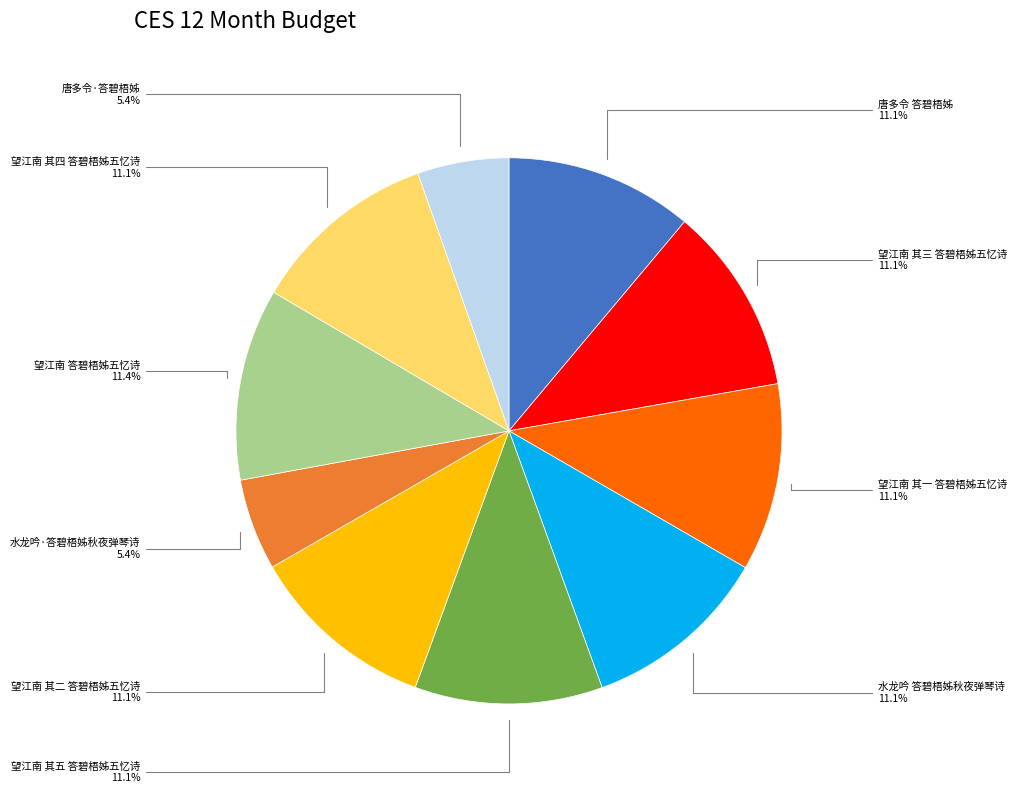

Is there any slice that represents more than half of the pie?

No